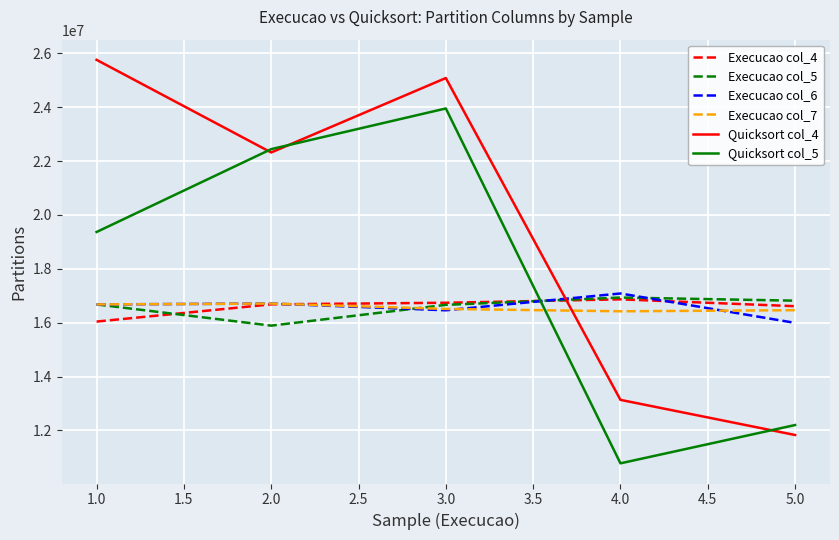

What is the smallest value displayed?

10779768